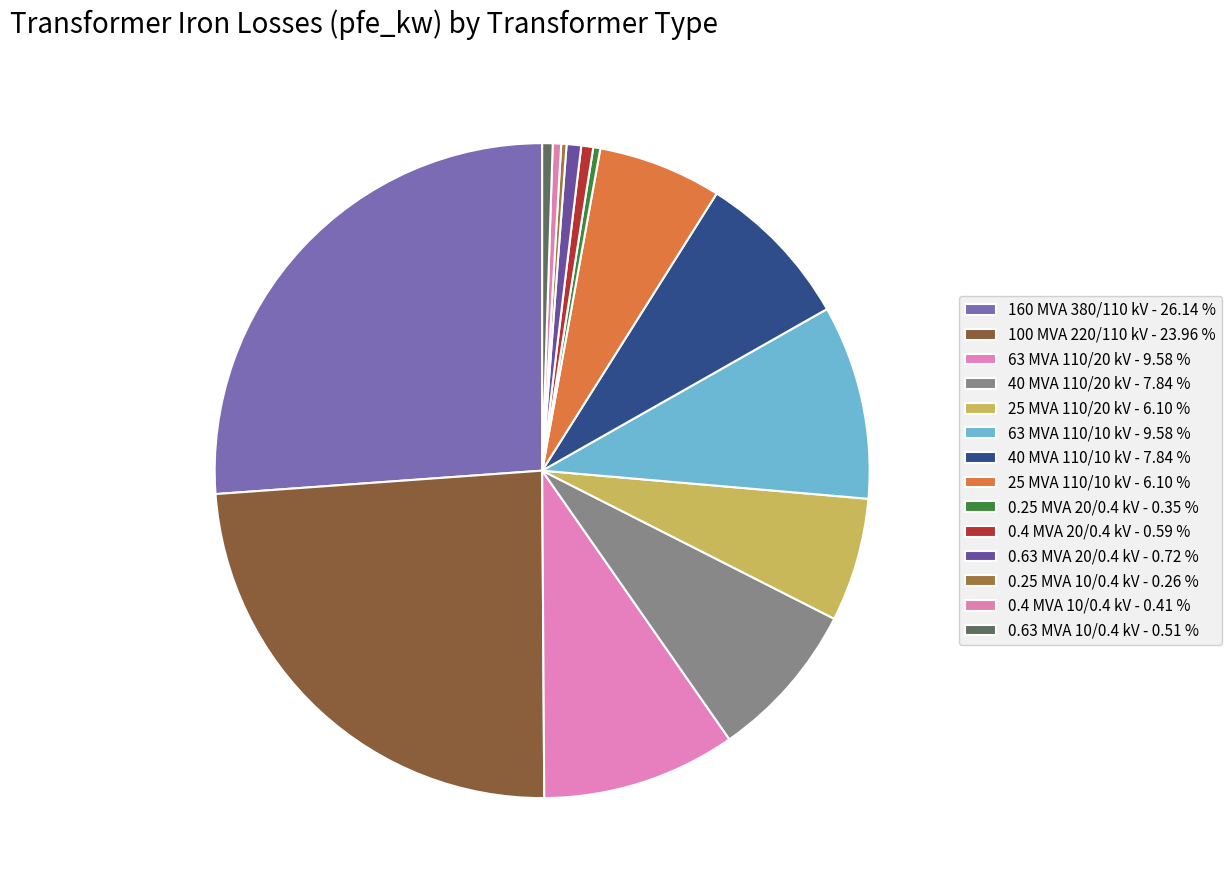

How many slices are in this pie chart?

14